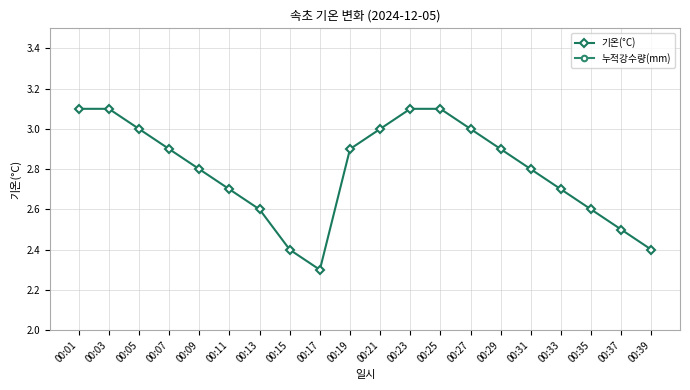

Rank the series by their maximum value, from highest to lowest.

기온(°C), 누적강수량(mm)